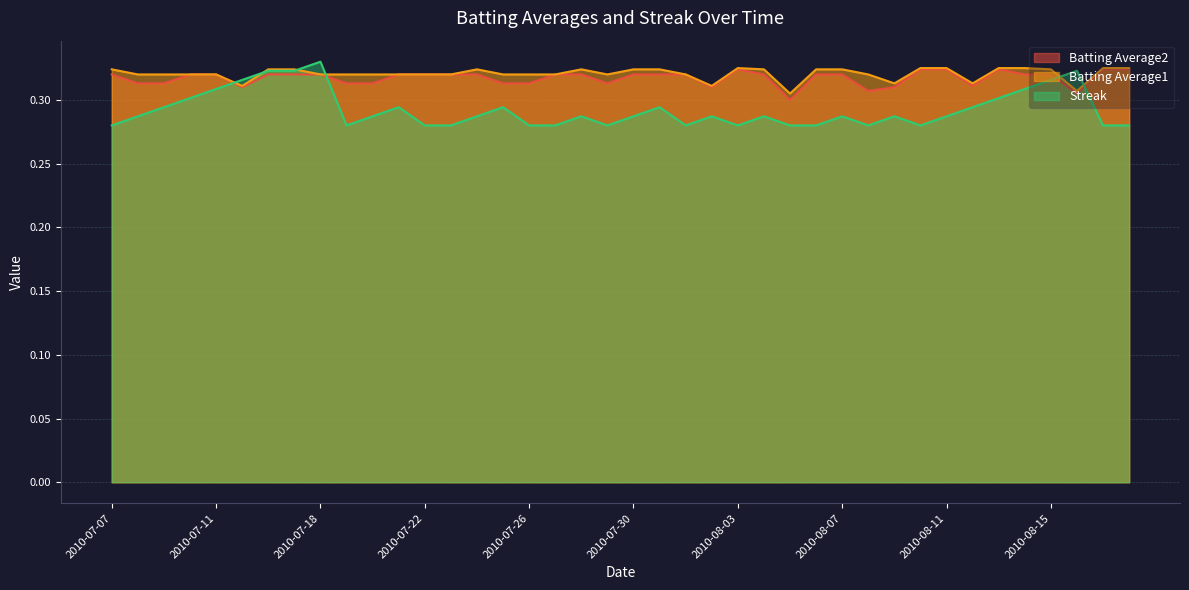

List the series in order of their peak value, highest first.

Streak, Batting Average1, Batting Average2